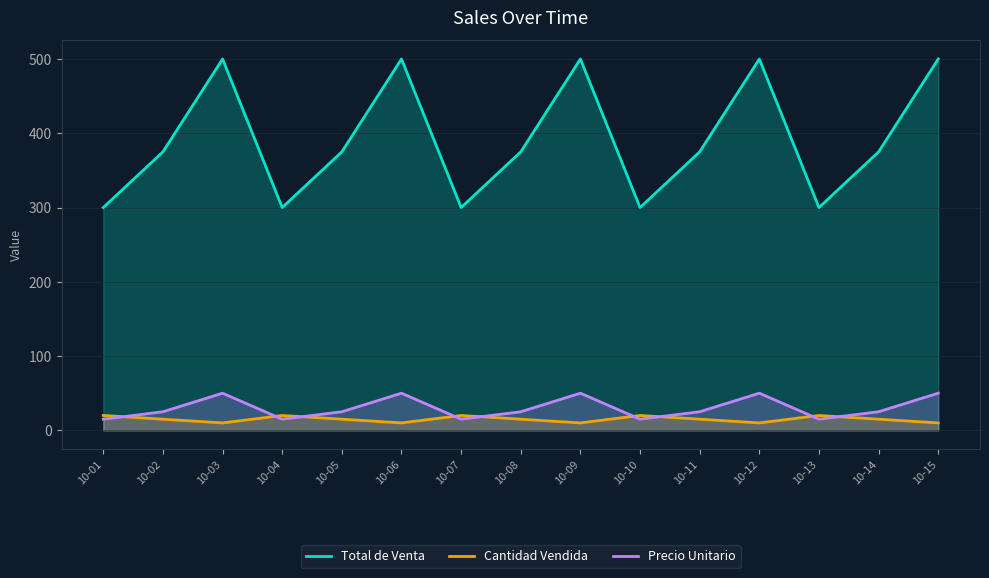

Which series has the widest spread of values?

Total de Venta